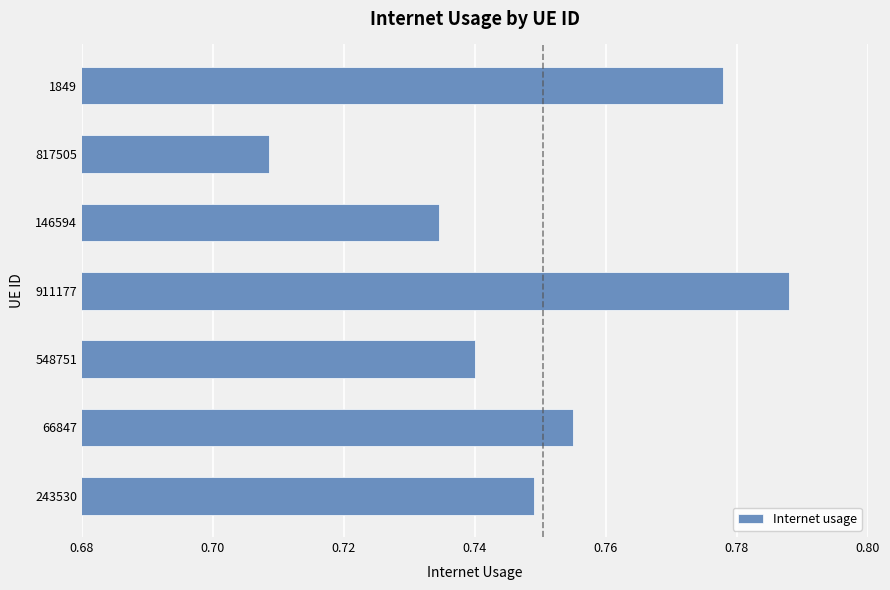

What is the difference between the second highest and minimum values?

0.1